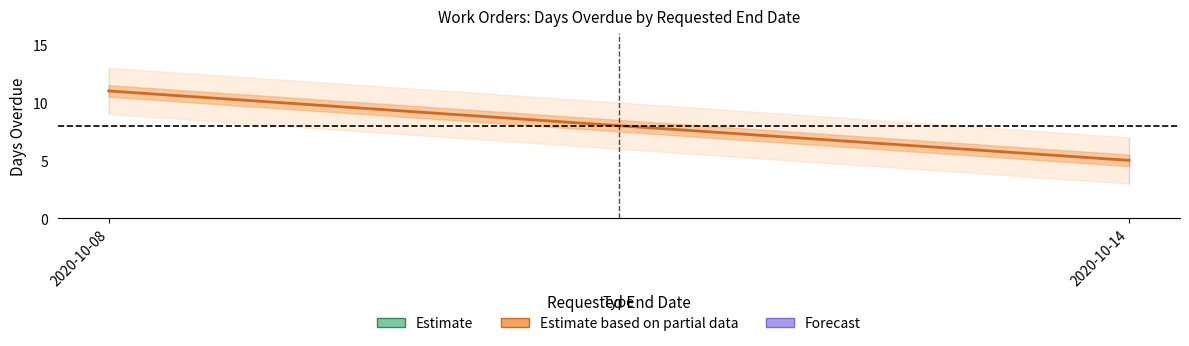

Reading right to left, extract all data points from this chart.

5	11